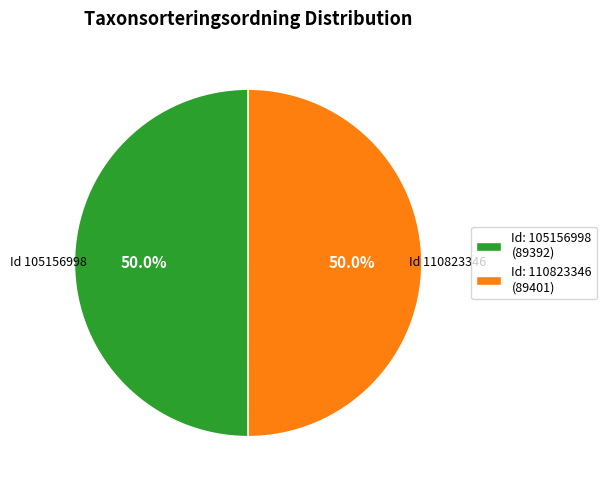

What percentage do Id: 110823346 (89401) and Id: 105156998 (89392) together represent?

100.0%